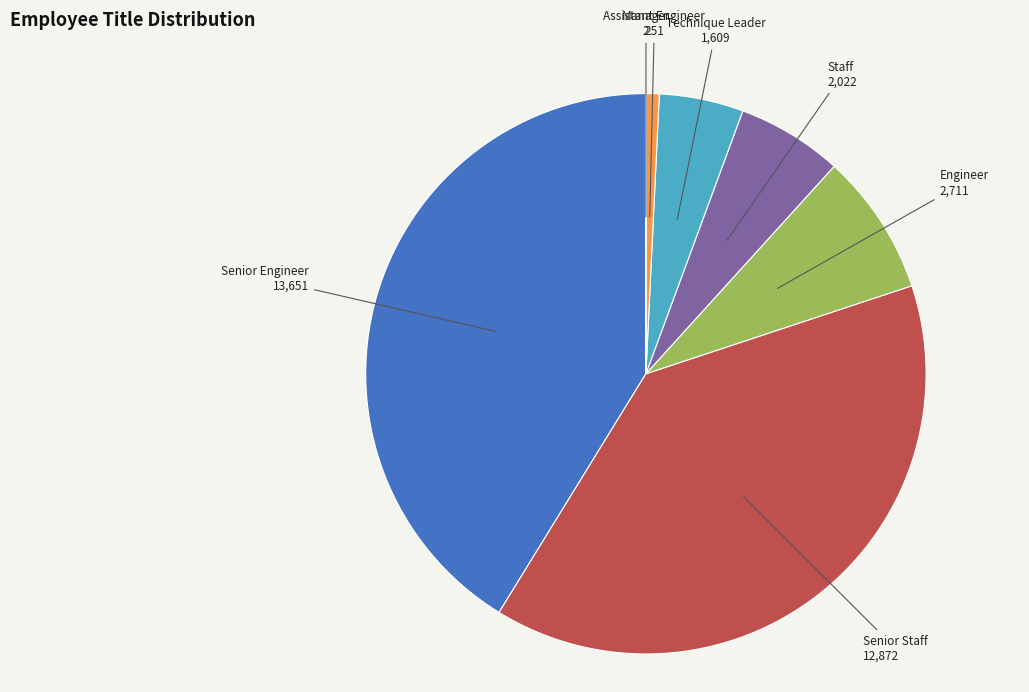

Combined, do Senior Staff and Staff account for over 50%?

No